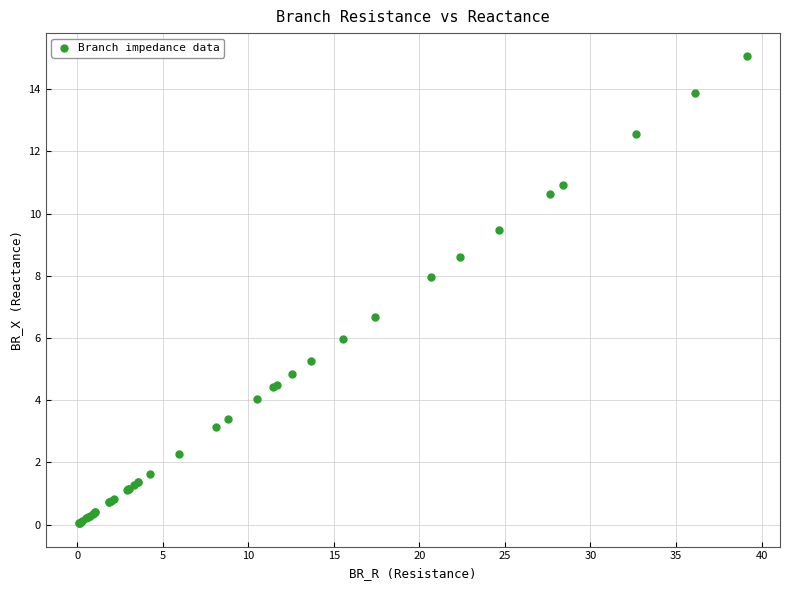

What Y value in the scatter plot is closest to 7?

6.7